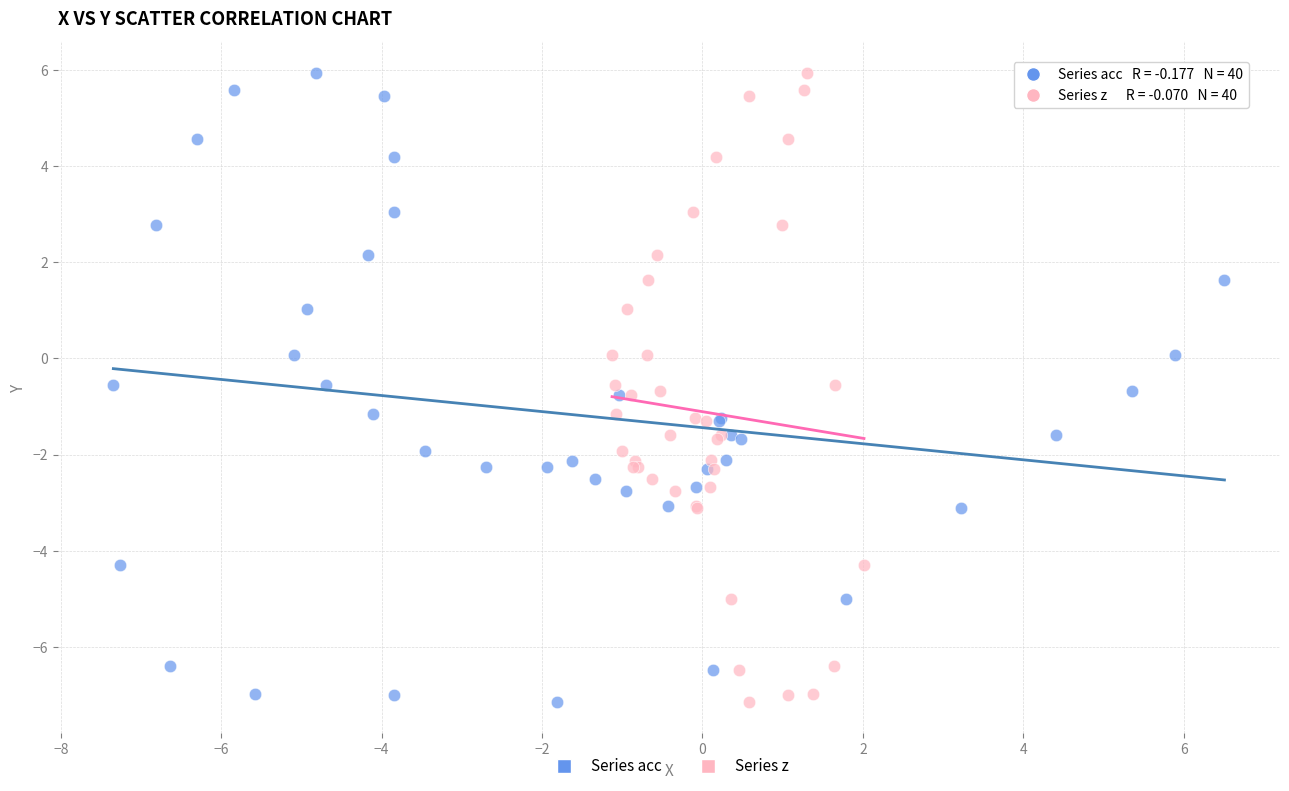

What are all the series names shown in the legend?

Series acc, Series z